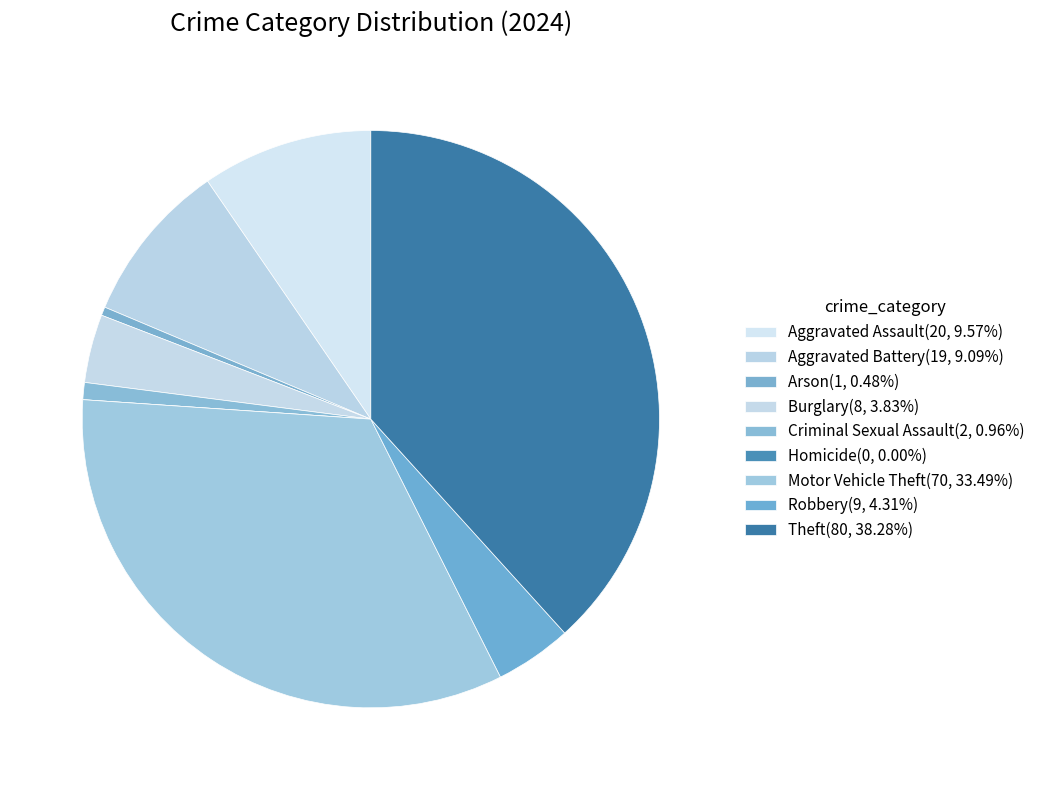

To the nearest percent, what is the difference between the Motor Vehicle Theft and Arson slice percentages?

33%